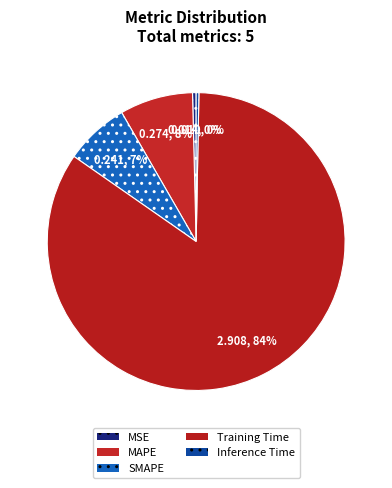

Which has a higher value, MSE or SMAPE?

SMAPE